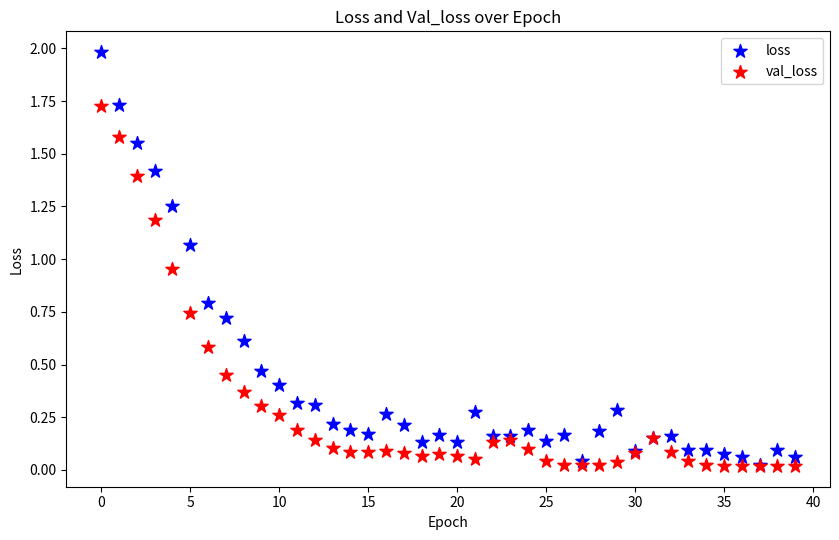

Which series has the largest Y range (max minus min)?

loss